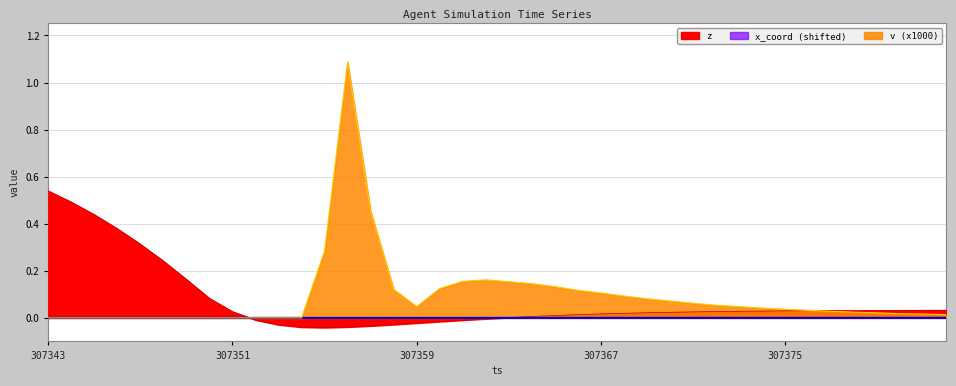

How many data points does each series have?

40